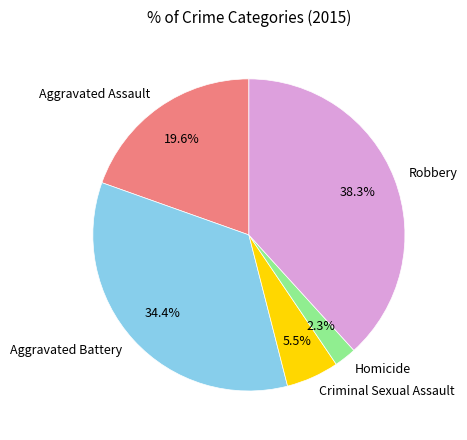

Does any single category account for the majority?

No